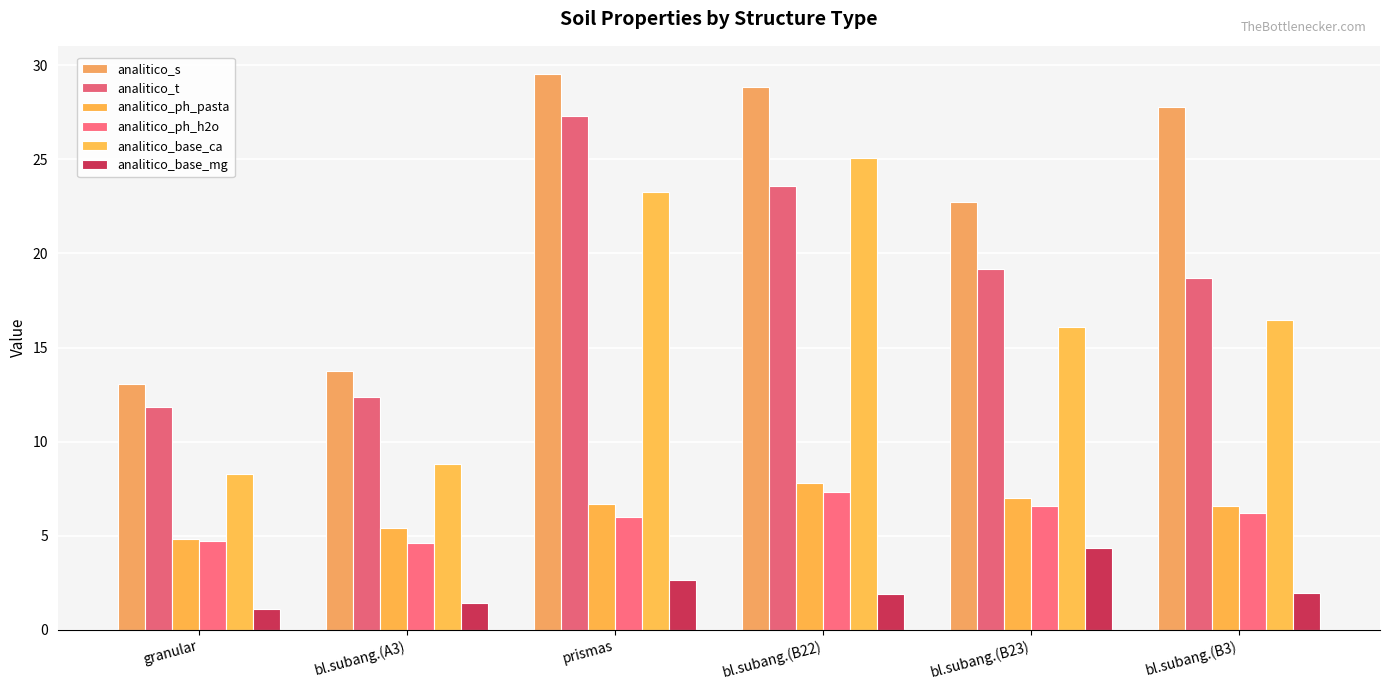

What is the average value of the analitico_ph_pasta series?

6.4